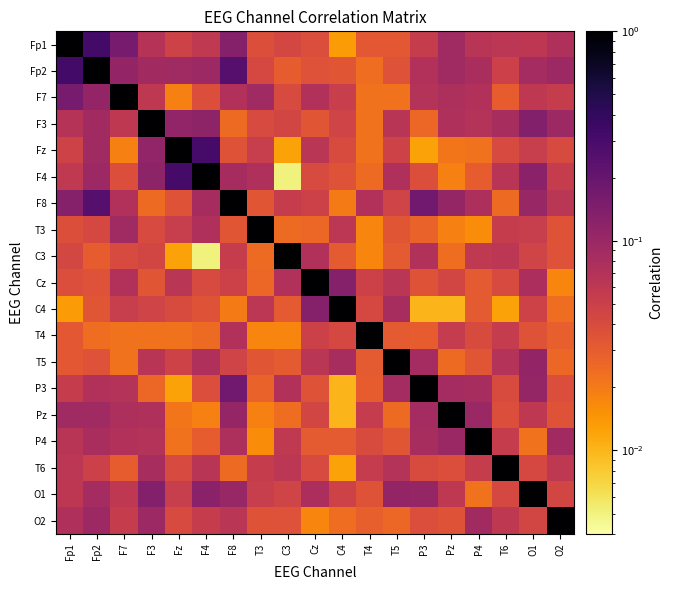

Reading left to right, what are all the values shown in this chart?

Fp1: Fp1=1.0	Fp2=0.3	F7=0.2	F3=0.1	Fz=0.0	F4=0.1	F8=0.1	T3=0.0	C3=0.0	Cz=0.0	C4=0.0	T4=0.0	T5=0.0	P3=0.1	Pz=0.1	P4=0.1	T6=0.1	O1=0.1	O2=0.1
Fp2: Fp1=0.3	Fp2=1.0	F7=0.1	F3=0.1	Fz=0.1	F4=0.1	F8=0.2	T3=0.0	C3=0.0	Cz=0.0	C4=0.0	T4=0.0	T5=0.0	P3=0.1	Pz=0.1	P4=0.1	T6=0.0	O1=0.1	O2=0.1
F7: Fp1=0.2	Fp2=0.1	F7=1.0	F3=0.1	Fz=0.0	F4=0.0	F8=0.1	T3=0.1	C3=0.0	Cz=0.1	C4=0.1	T4=0.0	T5=0.0	P3=0.1	Pz=0.1	P4=0.1	T6=0.0	O1=0.1	O2=0.1
F3: Fp1=0.1	Fp2=0.1	F7=0.1	F3=1.0	Fz=0.1	F4=0.1	F8=0.0	T3=0.0	C3=0.0	Cz=0.0	C4=0.0	T4=0.0	T5=0.1	P3=0.0	Pz=0.1	P4=0.1	T6=0.1	O1=0.1	O2=0.1
Fz: Fp1=0.0	Fp2=0.1	F7=0.0	F3=0.1	Fz=1.0	F4=0.3	F8=0.0	T3=0.1	C3=0.0	Cz=0.1	C4=0.0	T4=0.0	T5=0.0	P3=0.0	Pz=0.0	P4=0.0	T6=0.0	O1=0.1	O2=0.0
F4: Fp1=0.1	Fp2=0.1	F7=0.0	F3=0.1	Fz=0.3	F4=1.0	F8=0.1	T3=0.1	C3=0.0	Cz=0.0	C4=0.0	T4=0.0	T5=0.1	P3=0.0	Pz=0.0	P4=0.0	T6=0.1	O1=0.1	O2=0.1
F8: Fp1=0.1	Fp2=0.2	F7=0.1	F3=0.0	Fz=0.0	F4=0.1	F8=1.0	T3=0.0	C3=0.1	Cz=0.0	C4=0.0	T4=0.1	T5=0.0	P3=0.2	Pz=0.1	P4=0.1	T6=0.0	O1=0.1	O2=0.1
T3: Fp1=0.0	Fp2=0.0	F7=0.1	F3=0.0	Fz=0.1	F4=0.1	F8=0.0	T3=1.0	C3=0.0	Cz=0.0	C4=0.1	T4=0.0	T5=0.0	P3=0.0	Pz=0.0	P4=0.0	T6=0.1	O1=0.1	O2=0.0
C3: Fp1=0.0	Fp2=0.0	F7=0.0	F3=0.0	Fz=0.0	F4=0.0	F8=0.1	T3=0.0	C3=1.0	Cz=0.1	C4=0.0	T4=0.0	T5=0.0	P3=0.1	Pz=0.0	P4=0.1	T6=0.1	O1=0.0	O2=0.0
Cz: Fp1=0.0	Fp2=0.0	F7=0.1	F3=0.0	Fz=0.1	F4=0.0	F8=0.0	T3=0.0	C3=0.1	Cz=1.0	C4=0.1	T4=0.0	T5=0.1	P3=0.0	Pz=0.0	P4=0.0	T6=0.0	O1=0.1	O2=0.0
C4: Fp1=0.0	Fp2=0.0	F7=0.1	F3=0.0	Fz=0.0	F4=0.0	F8=0.0	T3=0.1	C3=0.0	Cz=0.1	C4=1.0	T4=0.0	T5=0.1	P3=0.0	Pz=0.0	P4=0.0	T6=0.0	O1=0.0	O2=0.0
T4: Fp1=0.0	Fp2=0.0	F7=0.0	F3=0.0	Fz=0.0	F4=0.0	F8=0.1	T3=0.0	C3=0.0	Cz=0.0	C4=0.0	T4=1.0	T5=0.0	P3=0.0	Pz=0.1	P4=0.0	T6=0.1	O1=0.0	O2=0.0
T5: Fp1=0.0	Fp2=0.0	F7=0.0	F3=0.1	Fz=0.0	F4=0.1	F8=0.0	T3=0.0	C3=0.0	Cz=0.1	C4=0.1	T4=0.0	T5=1.0	P3=0.1	Pz=0.0	P4=0.0	T6=0.1	O1=0.1	O2=0.0
P3: Fp1=0.1	Fp2=0.1	F7=0.1	F3=0.0	Fz=0.0	F4=0.0	F8=0.2	T3=0.0	C3=0.1	Cz=0.0	C4=0.0	T4=0.0	T5=0.1	P3=1.0	Pz=0.1	P4=0.1	T6=0.0	O1=0.1	O2=0.0
Pz: Fp1=0.1	Fp2=0.1	F7=0.1	F3=0.1	Fz=0.0	F4=0.0	F8=0.1	T3=0.0	C3=0.0	Cz=0.0	C4=0.0	T4=0.1	T5=0.0	P3=0.1	Pz=1.0	P4=0.1	T6=0.0	O1=0.1	O2=0.0
P4: Fp1=0.1	Fp2=0.1	F7=0.1	F3=0.1	Fz=0.0	F4=0.0	F8=0.1	T3=0.0	C3=0.1	Cz=0.0	C4=0.0	T4=0.0	T5=0.0	P3=0.1	Pz=0.1	P4=1.0	T6=0.1	O1=0.0	O2=0.1
T6: Fp1=0.1	Fp2=0.0	F7=0.0	F3=0.1	Fz=0.0	F4=0.1	F8=0.0	T3=0.1	C3=0.1	Cz=0.0	C4=0.0	T4=0.1	T5=0.1	P3=0.0	Pz=0.0	P4=0.1	T6=1.0	O1=0.0	O2=0.1
O1: Fp1=0.1	Fp2=0.1	F7=0.1	F3=0.1	Fz=0.1	F4=0.1	F8=0.1	T3=0.1	C3=0.0	Cz=0.1	C4=0.0	T4=0.0	T5=0.1	P3=0.1	Pz=0.1	P4=0.0	T6=0.0	O1=1.0	O2=0.0
O2: Fp1=0.1	Fp2=0.1	F7=0.1	F3=0.1	Fz=0.0	F4=0.1	F8=0.1	T3=0.0	C3=0.0	Cz=0.0	C4=0.0	T4=0.0	T5=0.0	P3=0.0	Pz=0.0	P4=0.1	T6=0.1	O1=0.0	O2=1.0